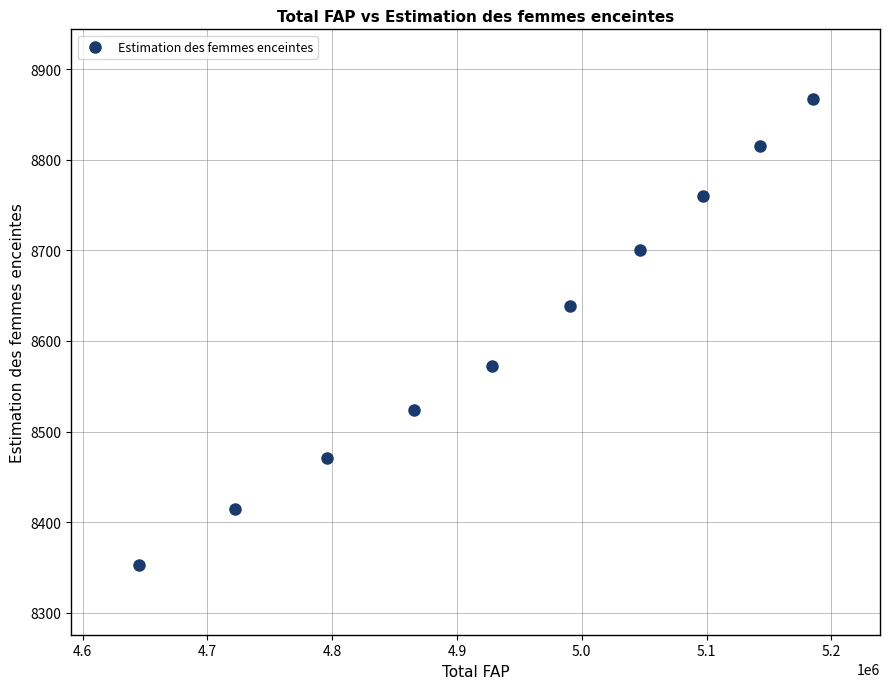

What is the average X value?

4942000.0